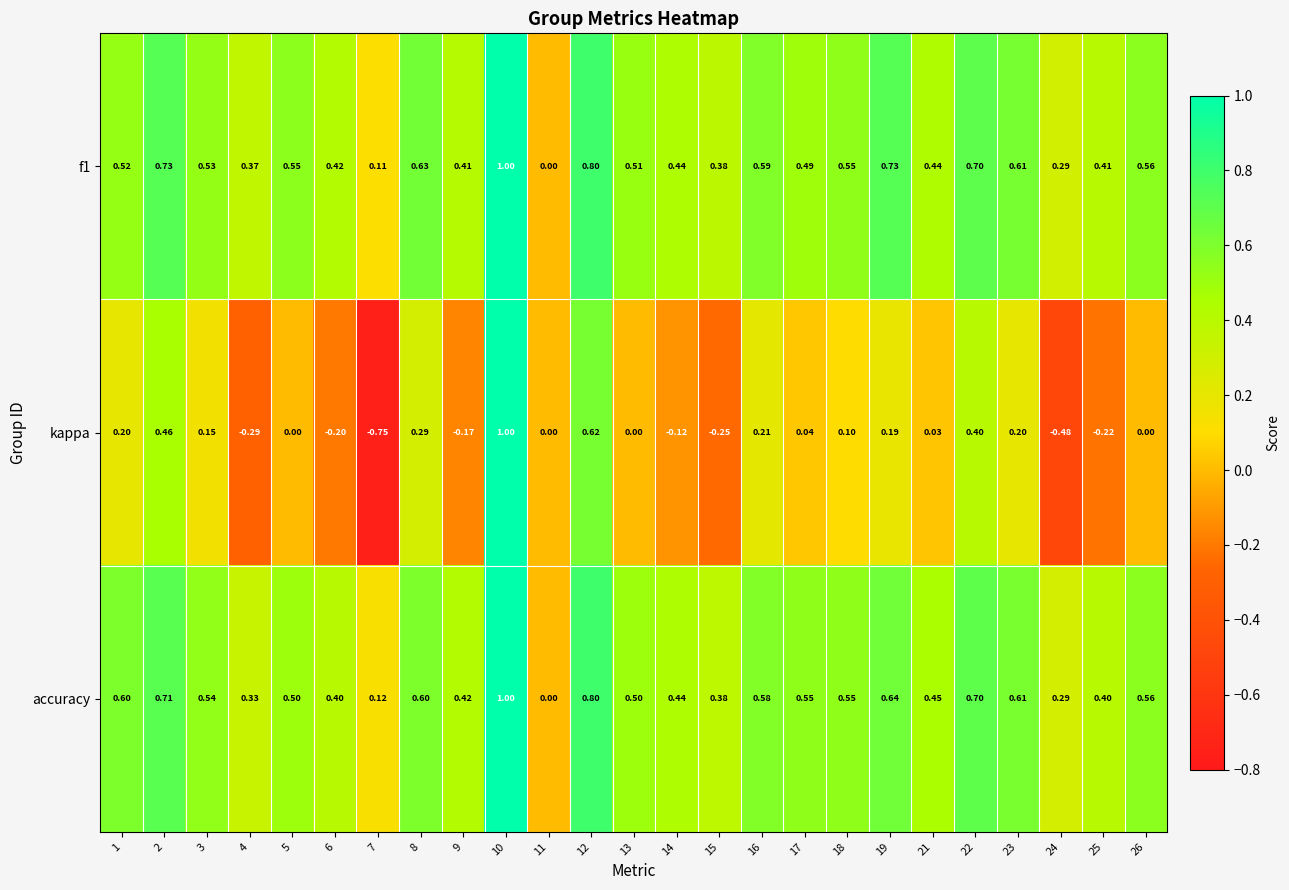

How many series are shown in this chart?

3